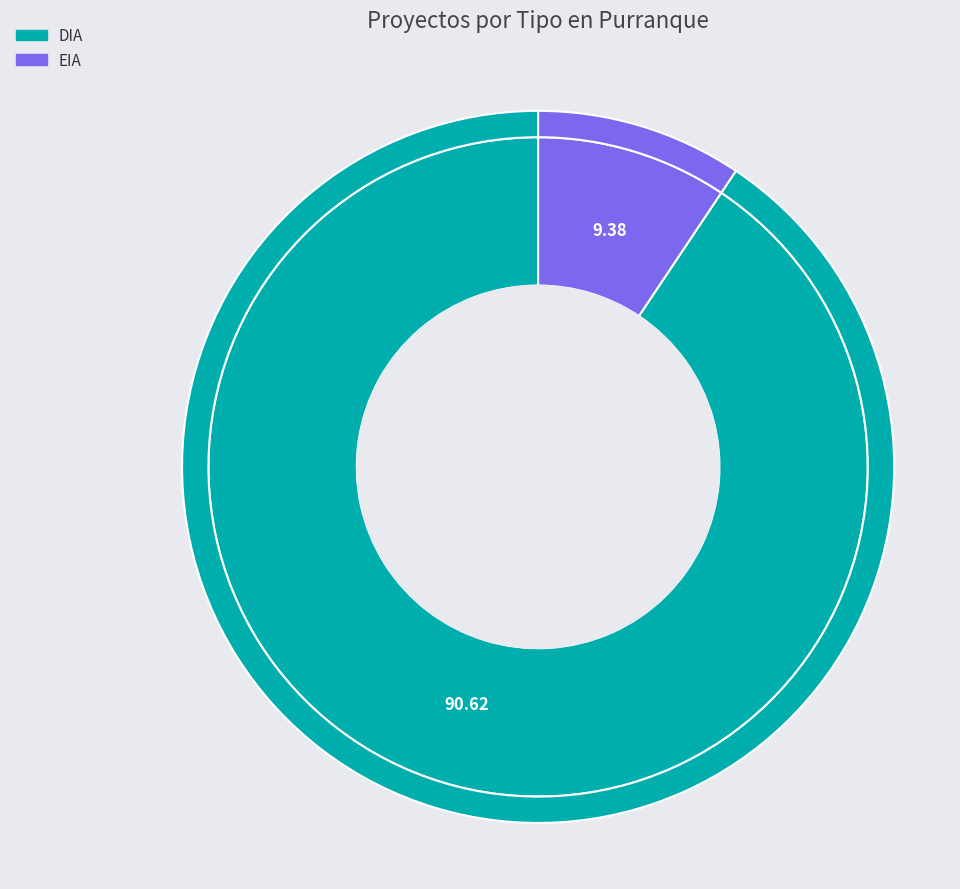

To the nearest percent, what is the average slice percentage?

50%